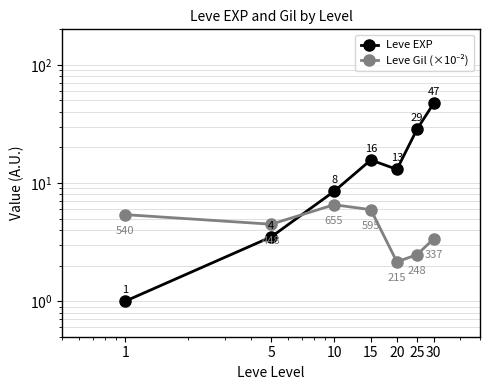

What is the total value across all series at 1?

6.4